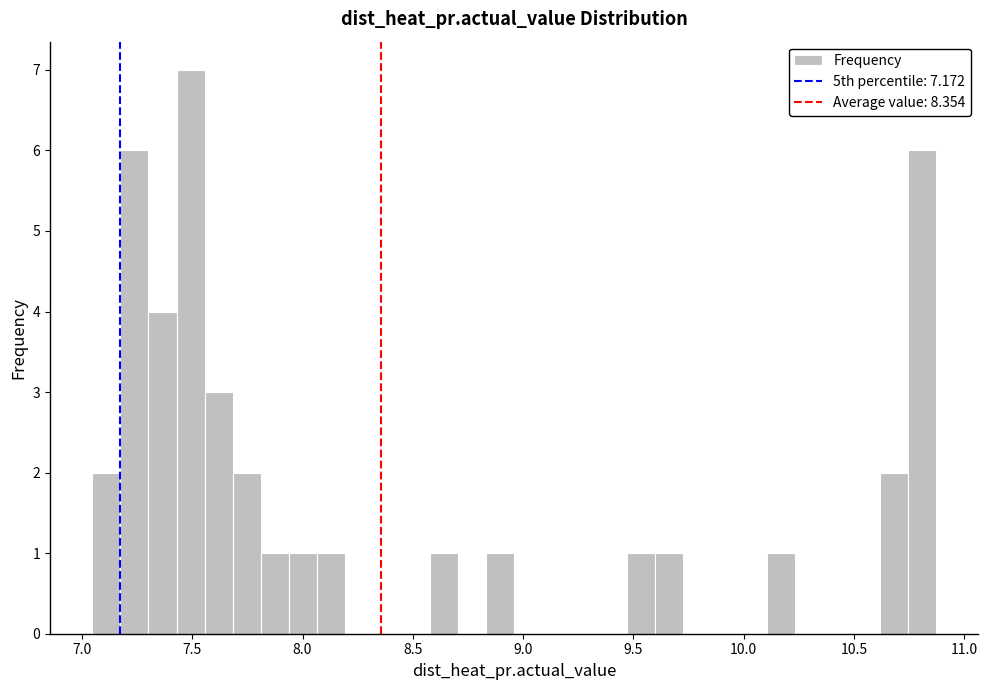

Read against the x-axis, roughly where is the centre of the tallest bar?

7.50